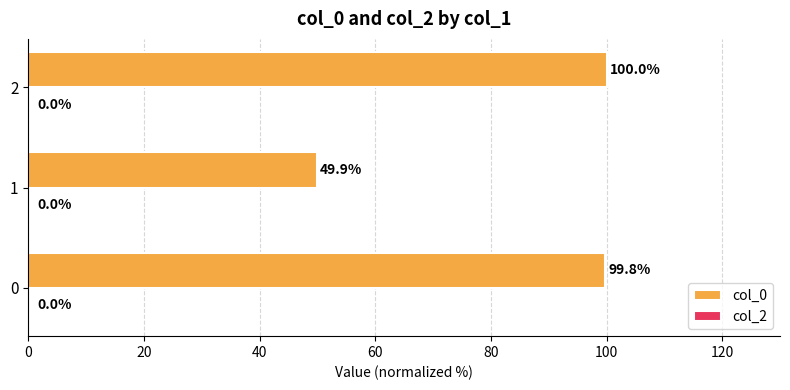

What is the minimum value shown in the chart?

49.9